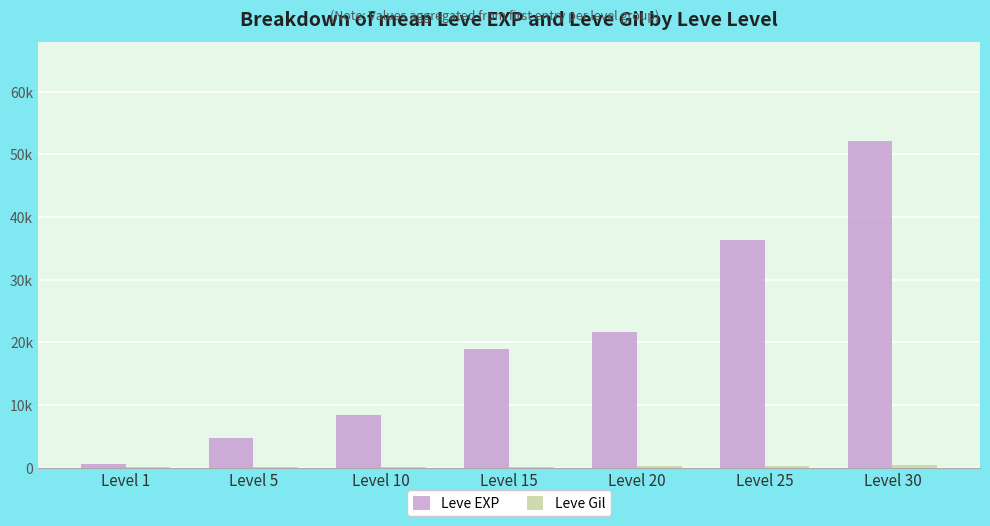

Are the bars horizontal?

No